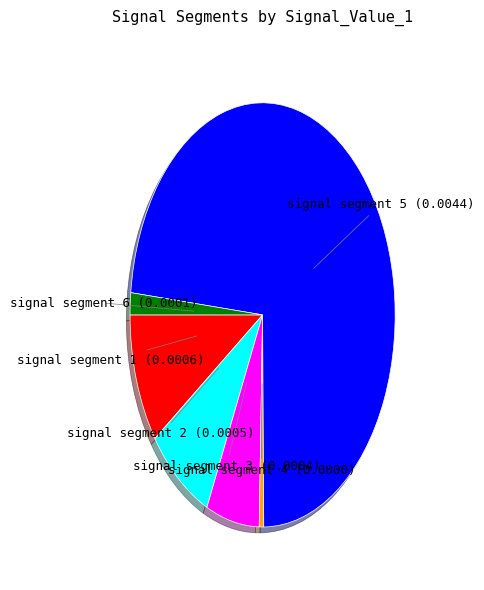

Is there a majority slice in this chart?

Yes